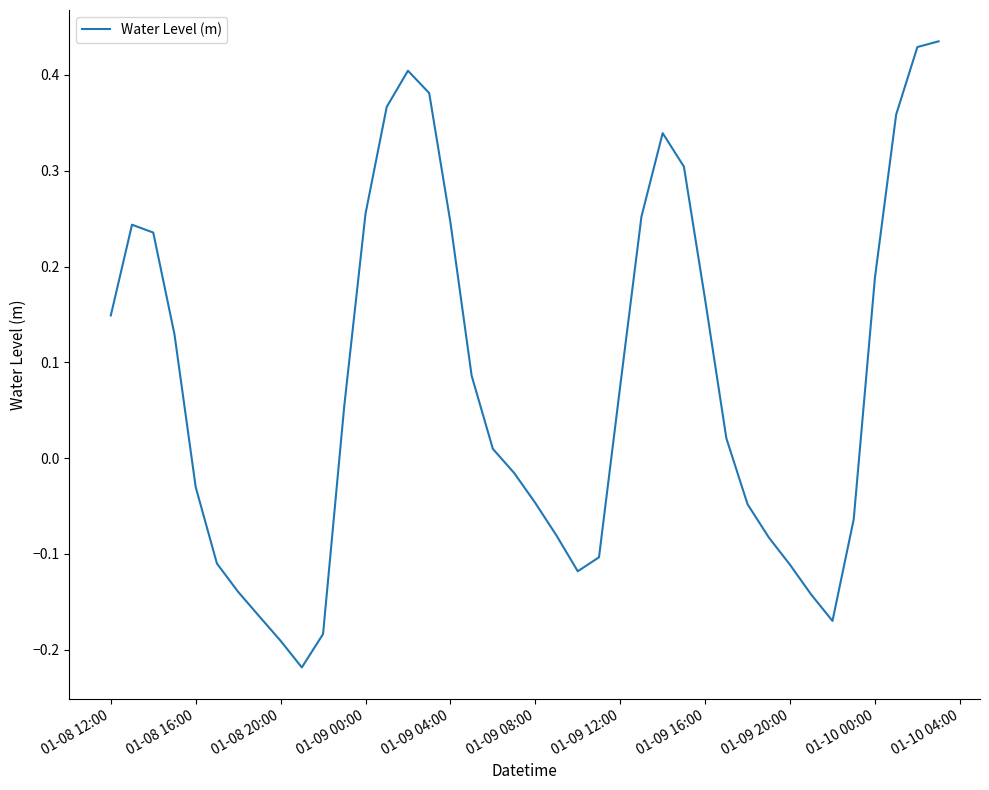

Is this an area chart (filled region under the line)?

No